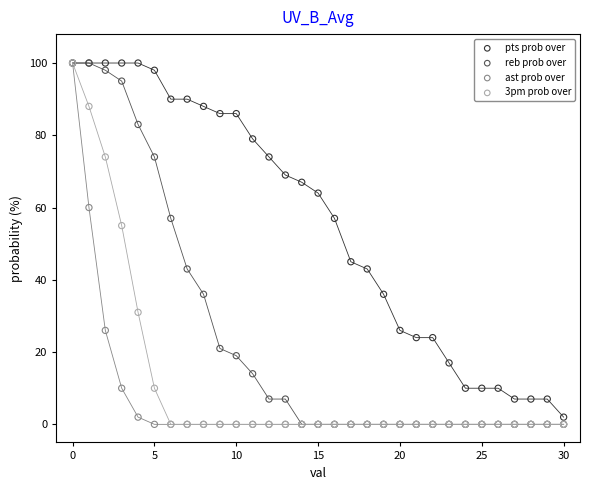

What are all the series names shown in the legend?

pts prob over, reb prob over, ast prob over, 3pm prob over